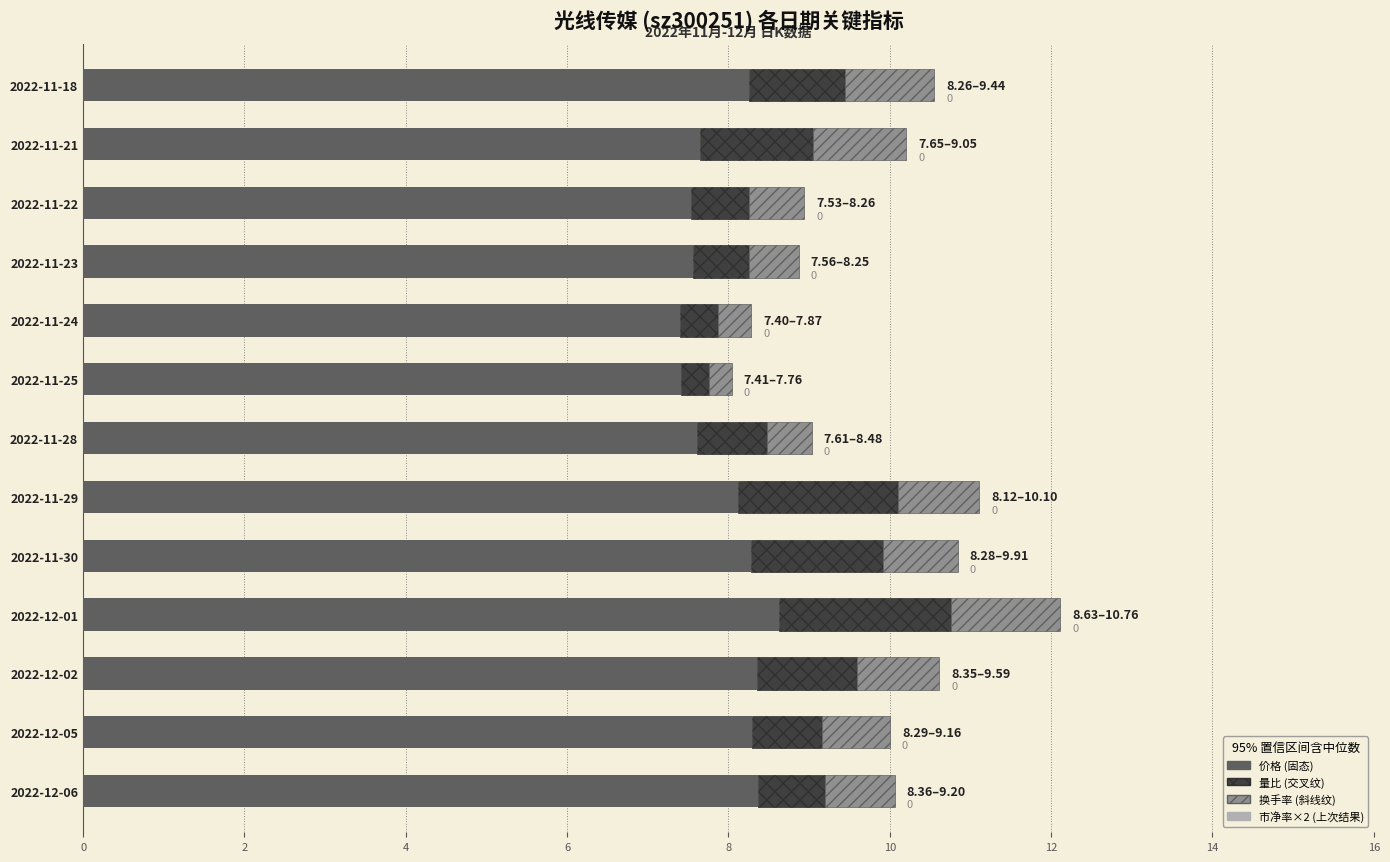

How many groups of bars are there?

13